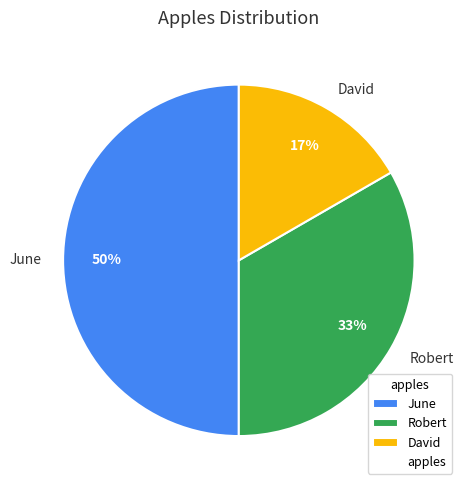

Count the number of slices in the pie.

3